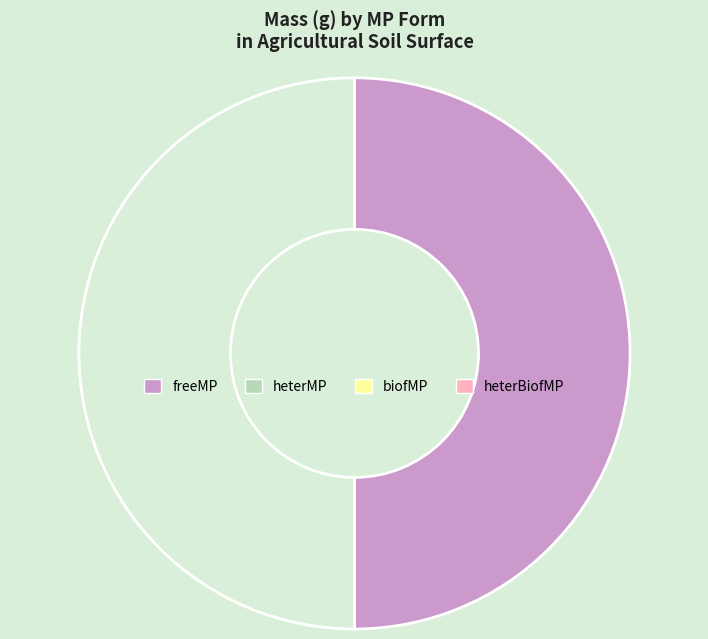

Is there a majority slice in this chart?

No